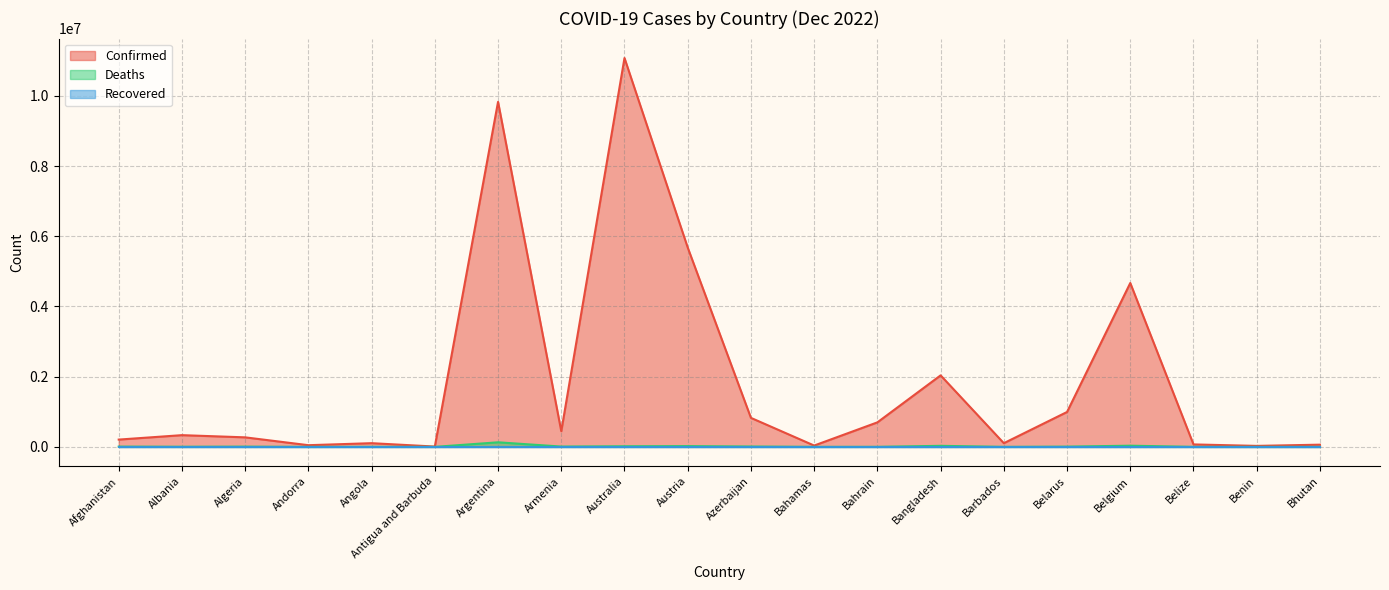

At which category is the sum across all series the highest?

Australia